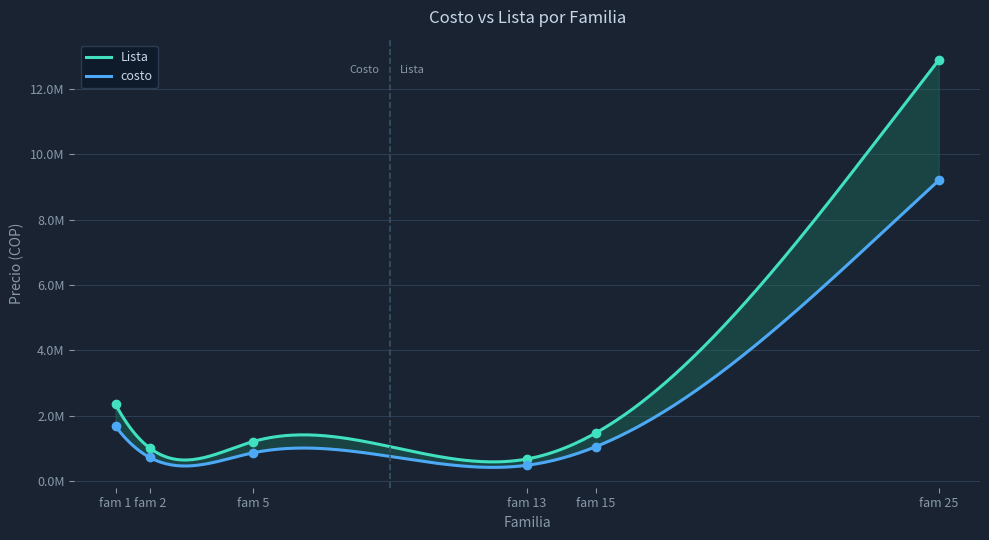

Where is the first local maximum for Lista?

fam 5